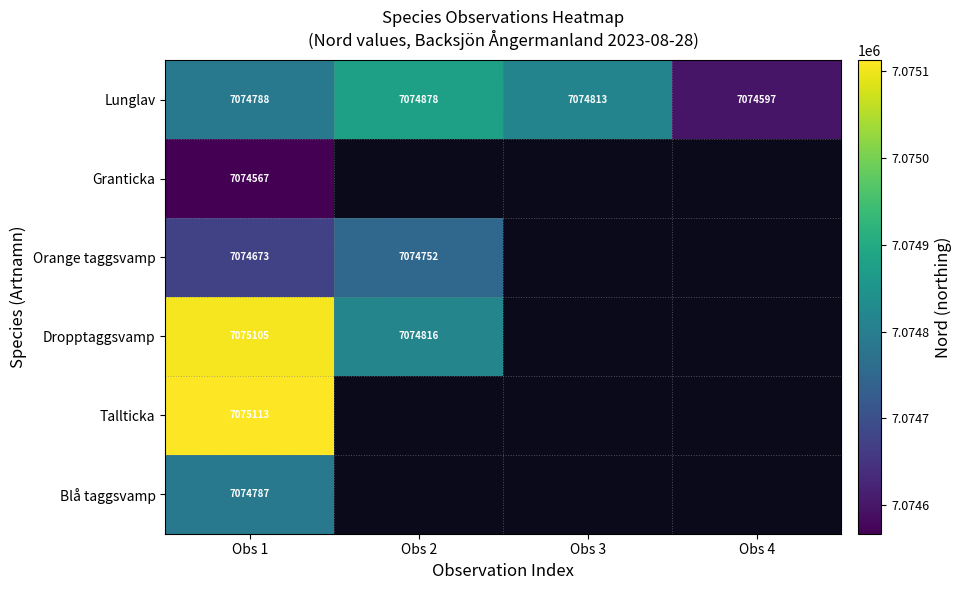

What is the total value across all series at Obs 1?

42449033